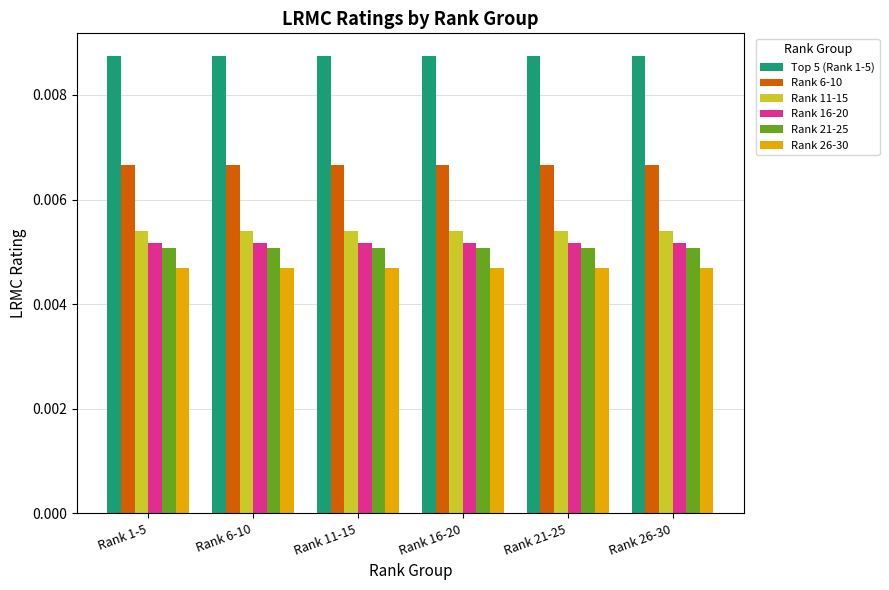

Is the value of Rank 6-10 at Rank 11-15 greater than the value of Rank 21-25 at Rank 16-20?

Yes